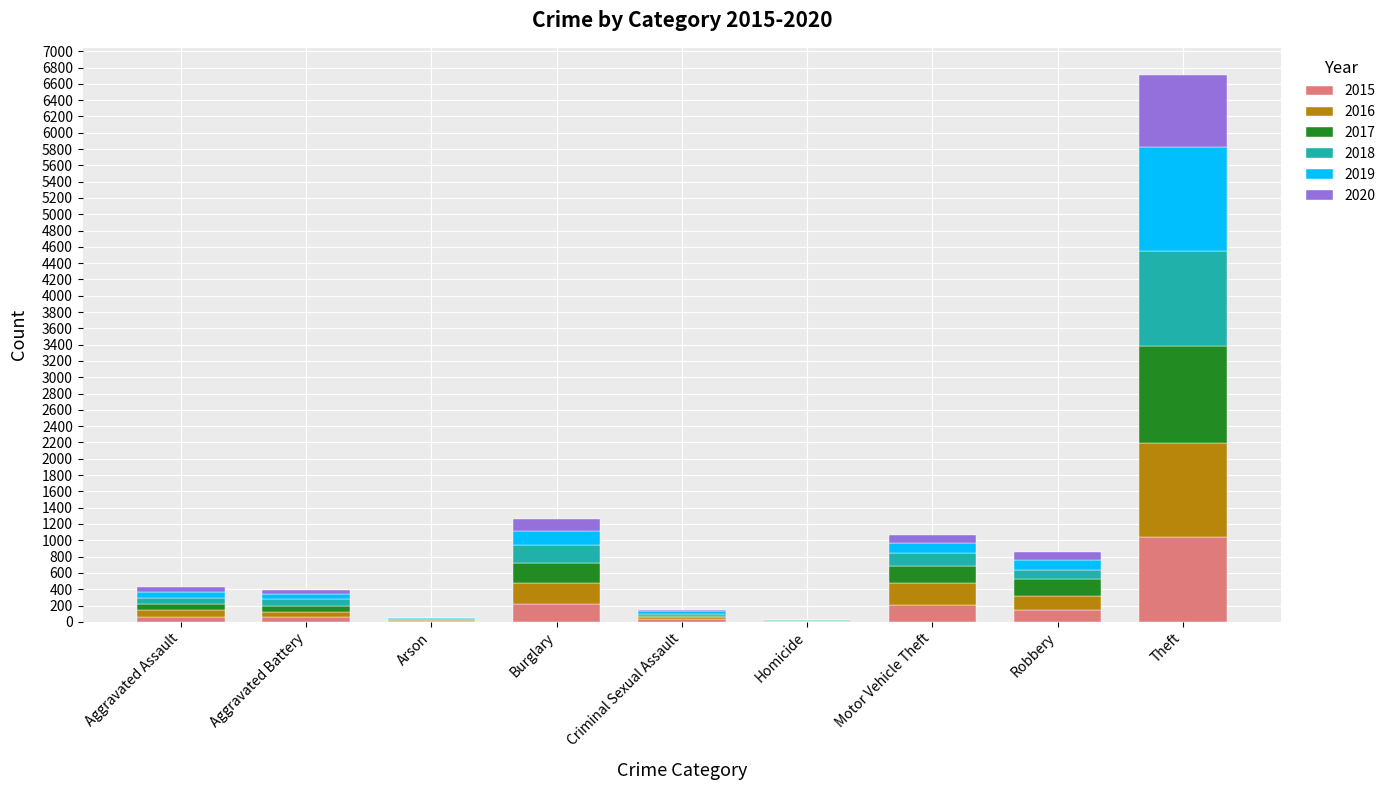

What is the highest value of the 2015 series?

1041